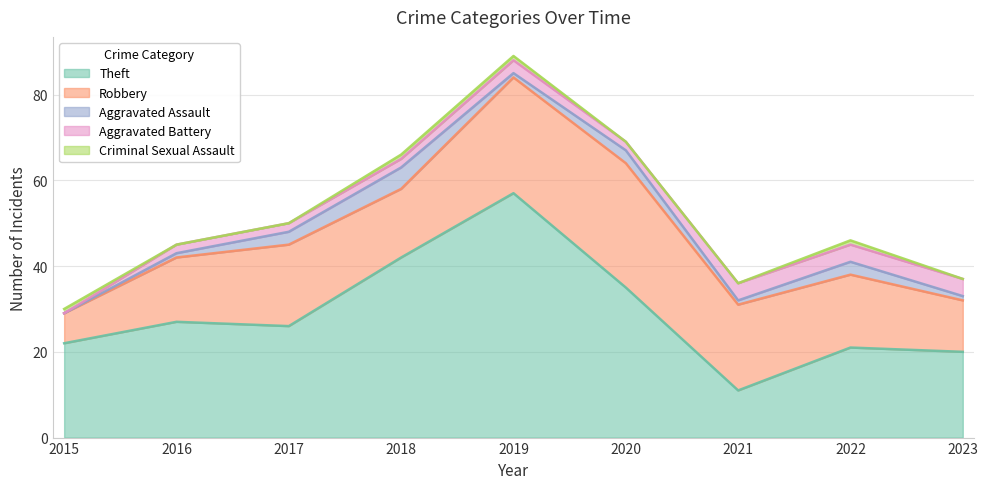

Between 2018 and 2023, which is larger?

2018